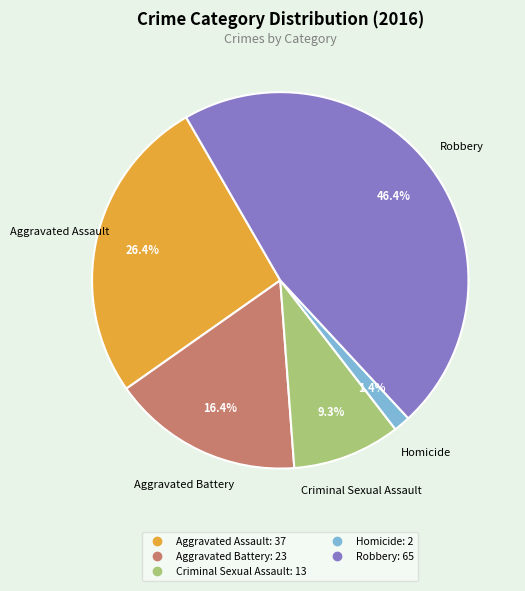

Does Robbery account for over 50% of the chart?

No